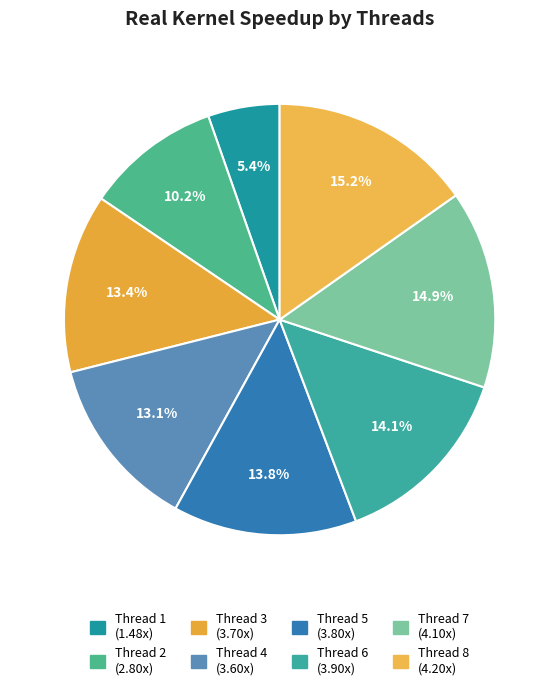

How many segments does this pie chart have?

8